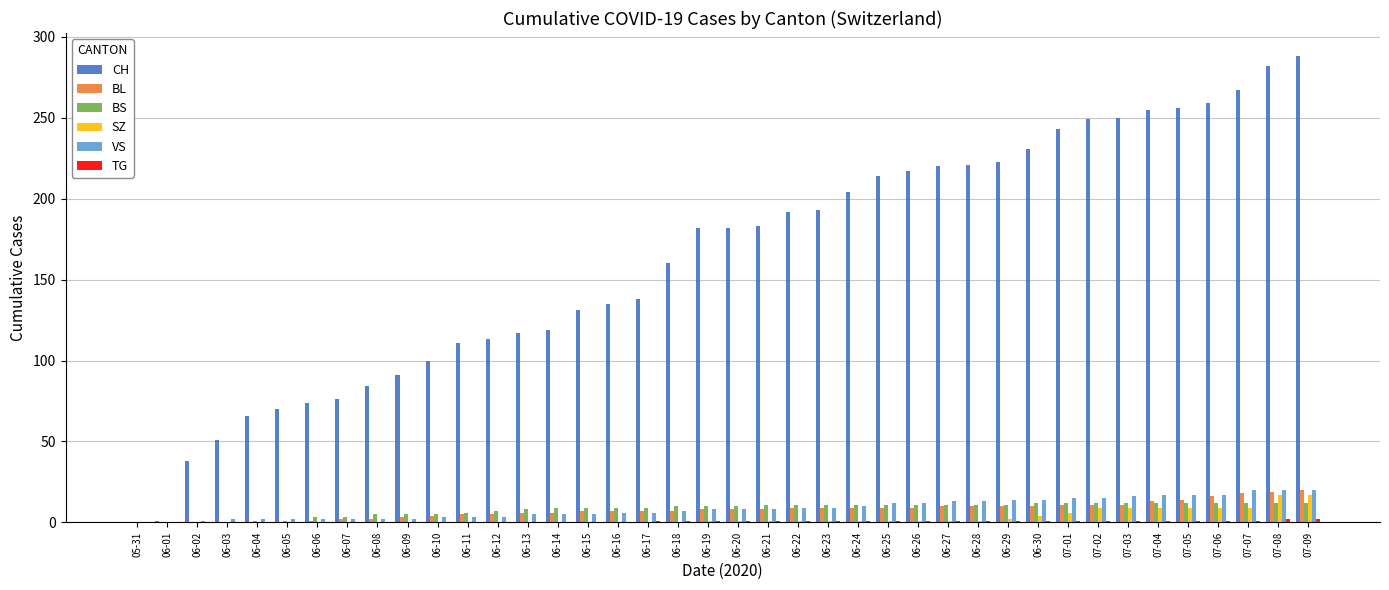

The value of CH at 06-21 is 244. True or false?

False